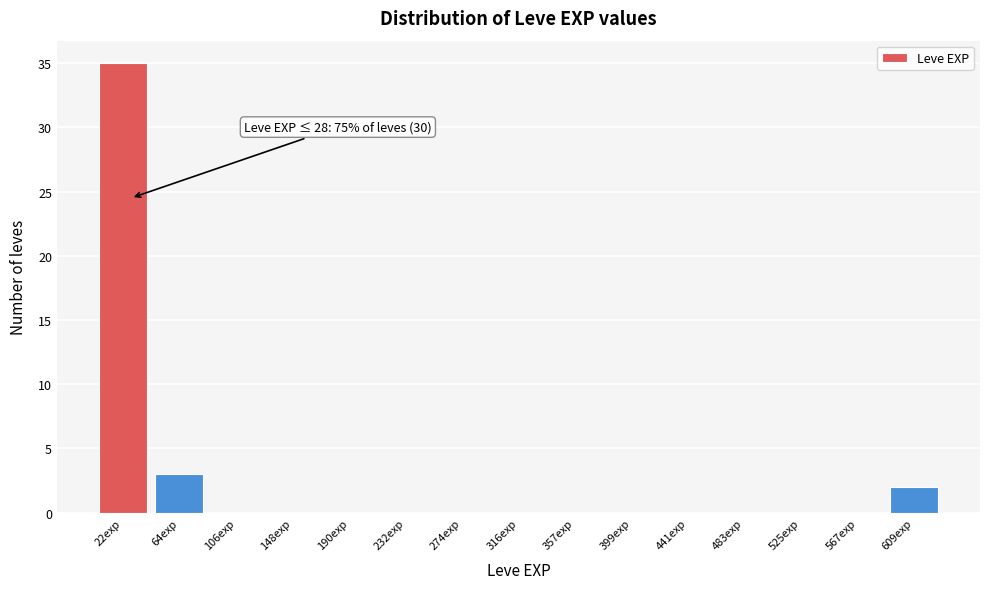

Which range on the x-axis has the tallest bar?

0 to 45